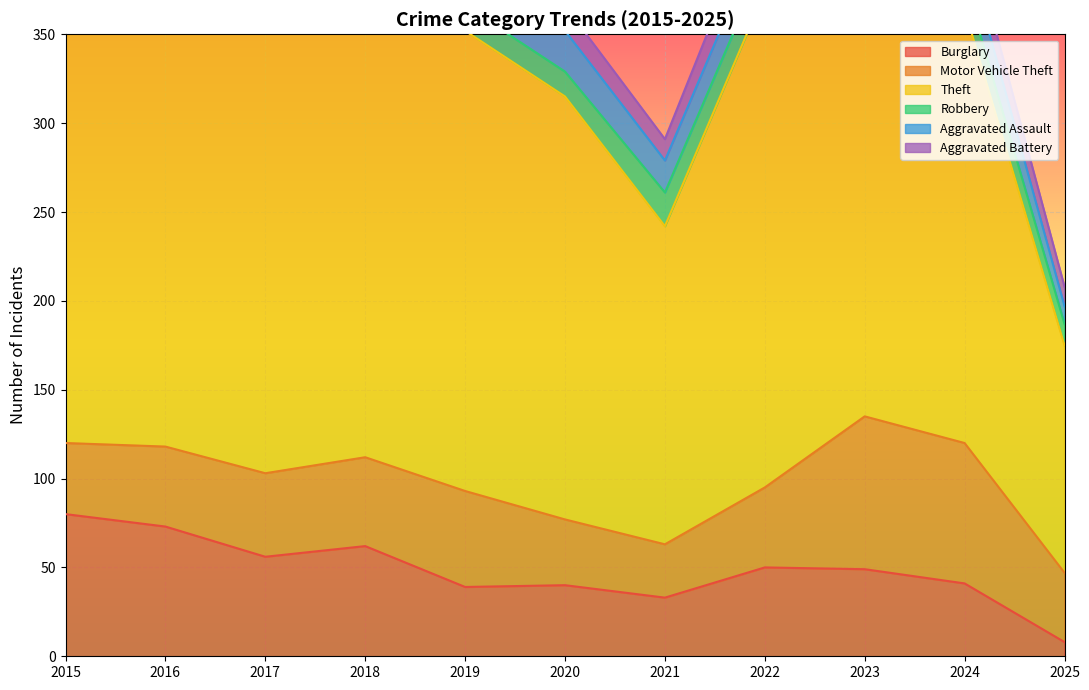

Does the chart display data point markers on the line(s)?

No